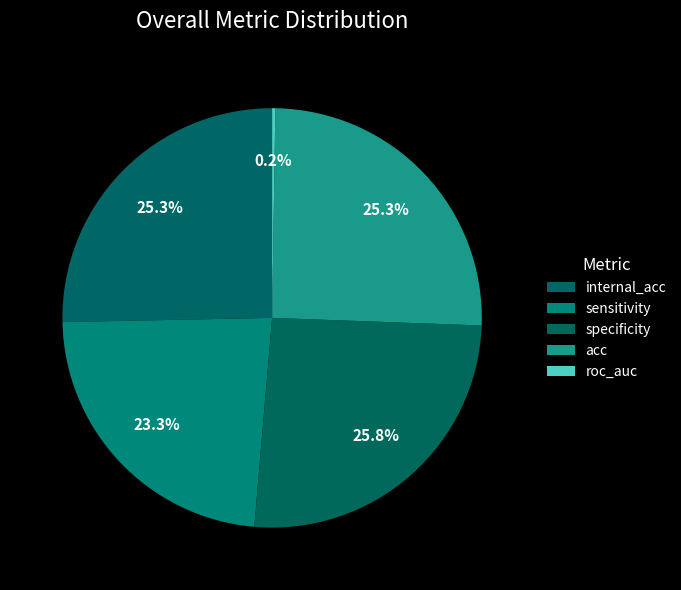

To the nearest percent, what is the combined percentage of specificity and acc?

51%